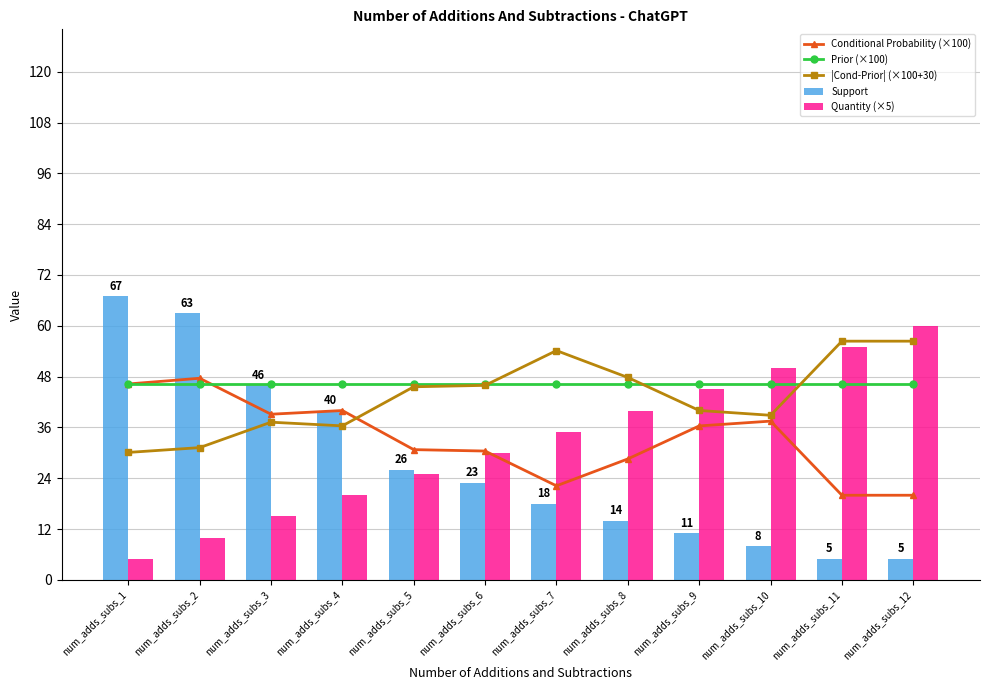

Reading right to left, transcribe all the data shown in this chart.

Conditional Probability (×100): num_adds_subs_12=20.0	num_adds_subs_11=20.0	num_adds_subs_10=37.5	num_adds_subs_9=36.4	num_adds_subs_8=28.6	num_adds_subs_7=22.2	num_adds_subs_6=30.4	num_adds_subs_5=30.8	num_adds_subs_4=40.0	num_adds_subs_3=39.1	num_adds_subs_2=47.6	num_adds_subs_1=46.3
Prior (×100): num_adds_subs_12=46.4	num_adds_subs_11=46.4	num_adds_subs_10=46.4	num_adds_subs_9=46.4	num_adds_subs_8=46.4	num_adds_subs_7=46.4	num_adds_subs_6=46.4	num_adds_subs_5=46.4	num_adds_subs_4=46.4	num_adds_subs_3=46.4	num_adds_subs_2=46.4	num_adds_subs_1=46.4
|Cond-Prior| (×100+30): num_adds_subs_12=56.4	num_adds_subs_11=56.4	num_adds_subs_10=38.9	num_adds_subs_9=40.0	num_adds_subs_8=47.8	num_adds_subs_7=54.2	num_adds_subs_6=45.9	num_adds_subs_5=45.6	num_adds_subs_4=36.4	num_adds_subs_3=37.2	num_adds_subs_2=31.2	num_adds_subs_1=30.1
Support: num_adds_subs_12=5.0	num_adds_subs_11=5.0	num_adds_subs_10=8.0	num_adds_subs_9=11.0	num_adds_subs_8=14.0	num_adds_subs_7=18.0	num_adds_subs_6=23.0	num_adds_subs_5=26.0	num_adds_subs_4=40.0	num_adds_subs_3=46.0	num_adds_subs_2=63.0	num_adds_subs_1=67.0
Quantity (×5): num_adds_subs_12=60.0	num_adds_subs_11=55.0	num_adds_subs_10=50.0	num_adds_subs_9=45.0	num_adds_subs_8=40.0	num_adds_subs_7=35.0	num_adds_subs_6=30.0	num_adds_subs_5=25.0	num_adds_subs_4=20.0	num_adds_subs_3=15.0	num_adds_subs_2=10.0	num_adds_subs_1=5.0